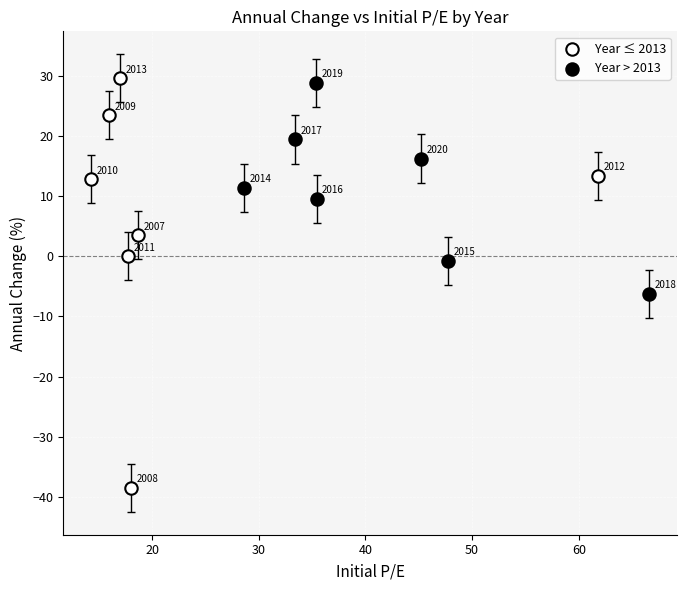

Which series has the largest Y range (max minus min)?

Year ≤ 2013